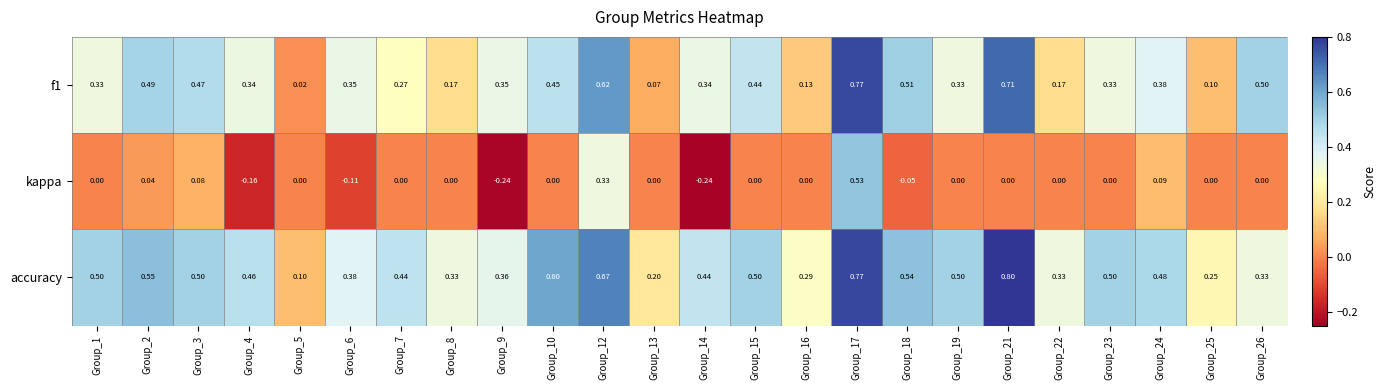

Which series has the largest range (max minus min)?

kappa